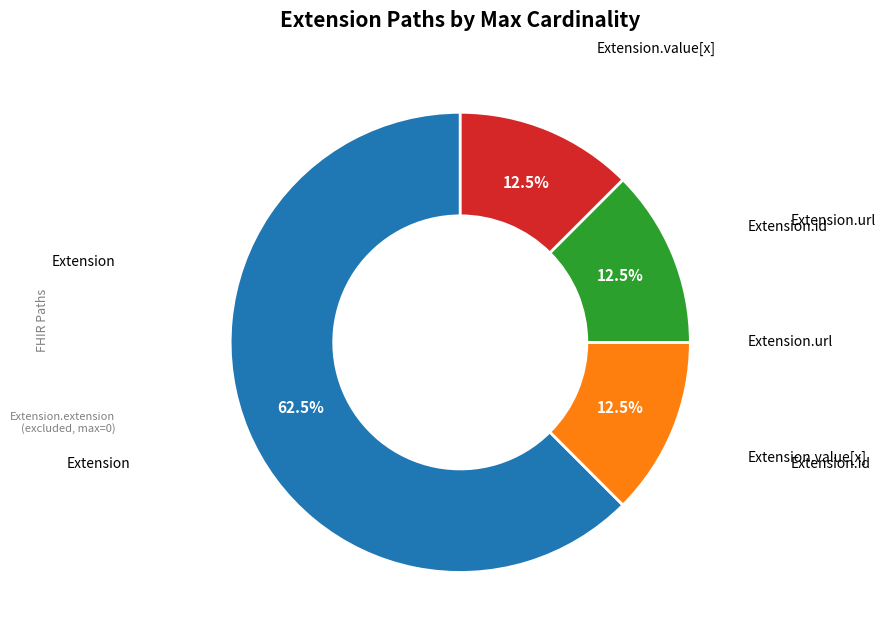

Count the number of slices in the pie.

4